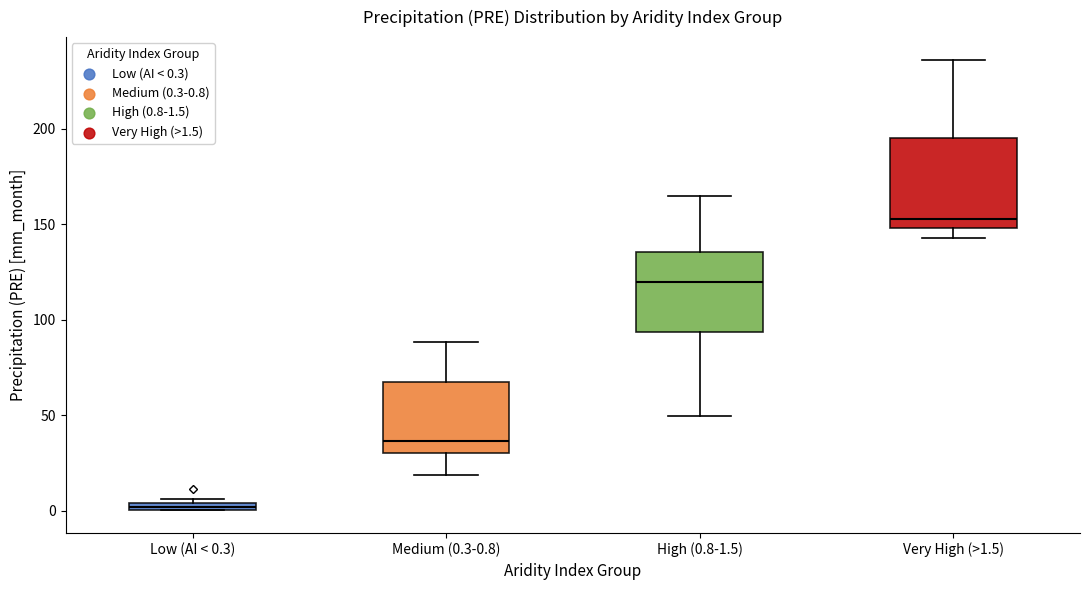

Where does the upper whisker of the box for Very High (>1.5) end on the y-axis? The values are not printed on the chart, so give them approximately, as read against the axis.

235